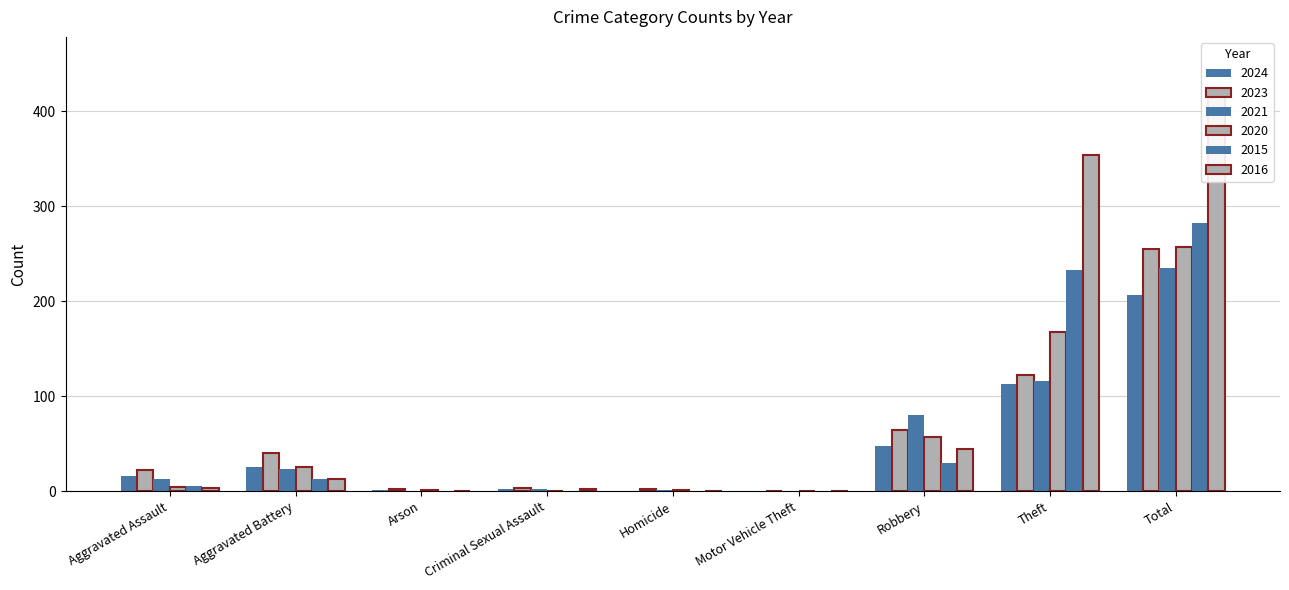

What position from the left is Robbery?

7